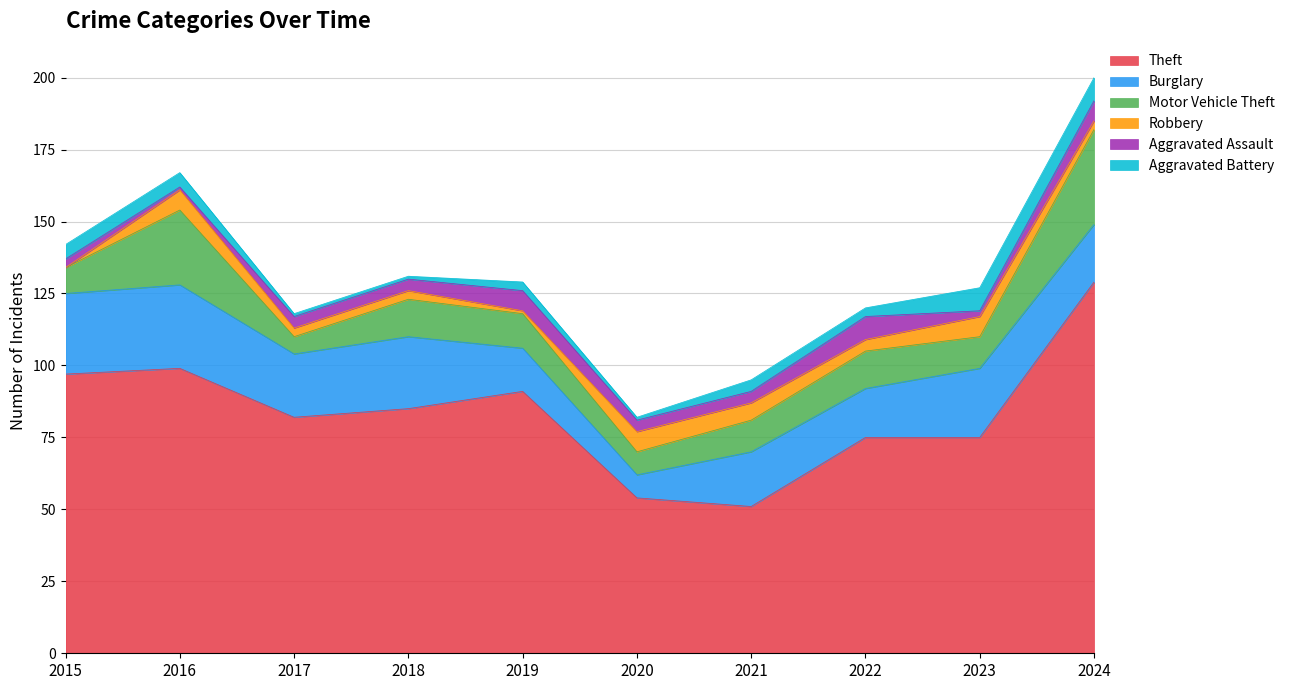

What is the maximum value shown in the chart?

129